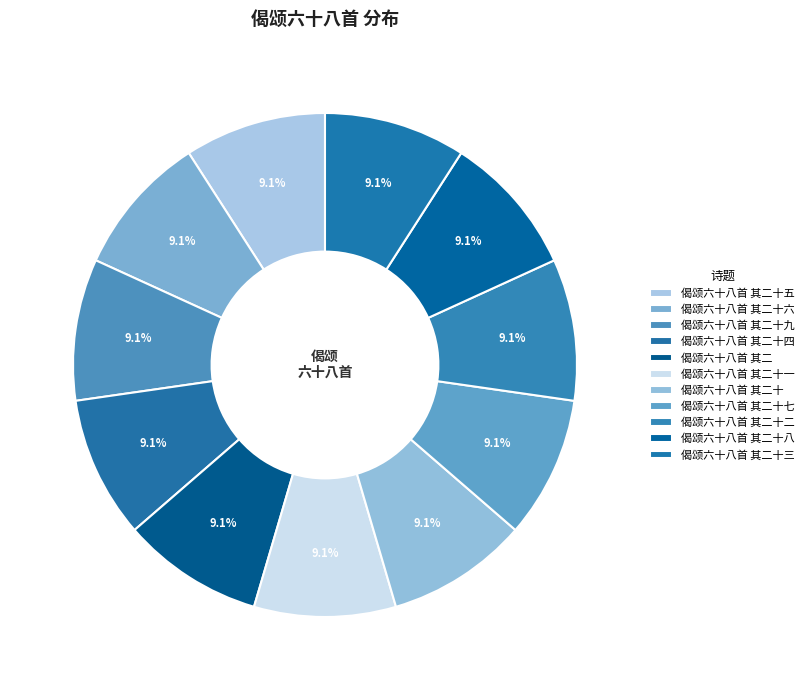

Which has a higher value, 偈颂六十八首 其二十五 or 偈颂六十八首 其二十八?

偈颂六十八首 其二十五